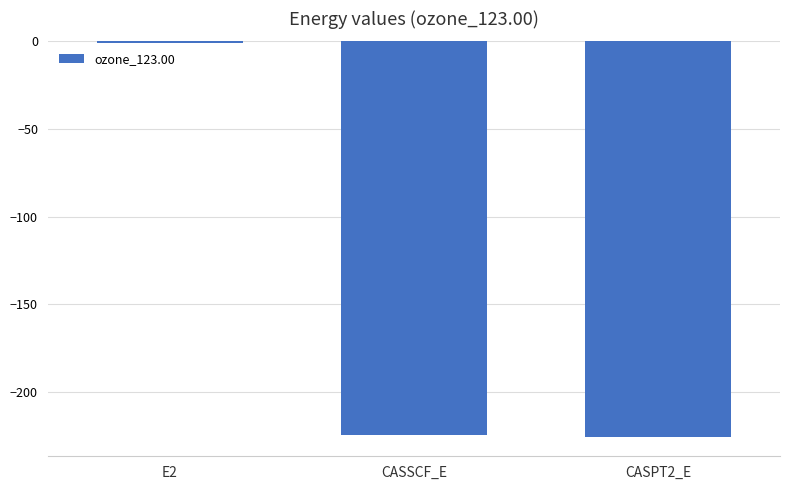

What is the change in value from E2 to CASPT2_E?

-224.6